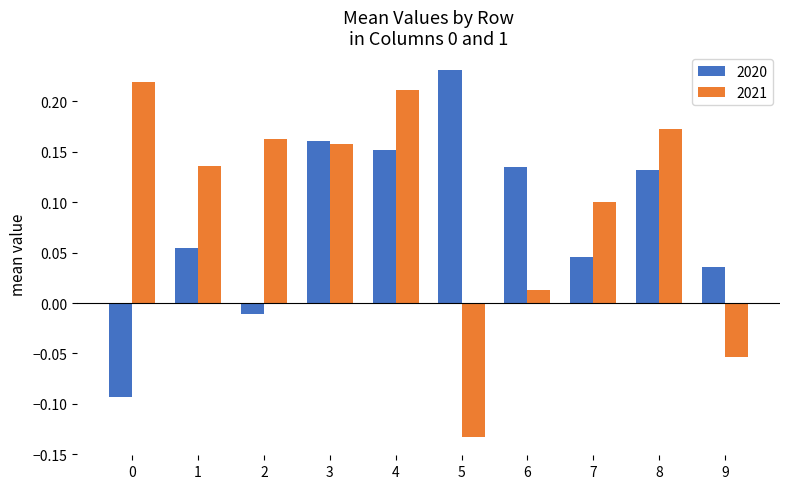

At how many categories does at least one series exceed 0?

10